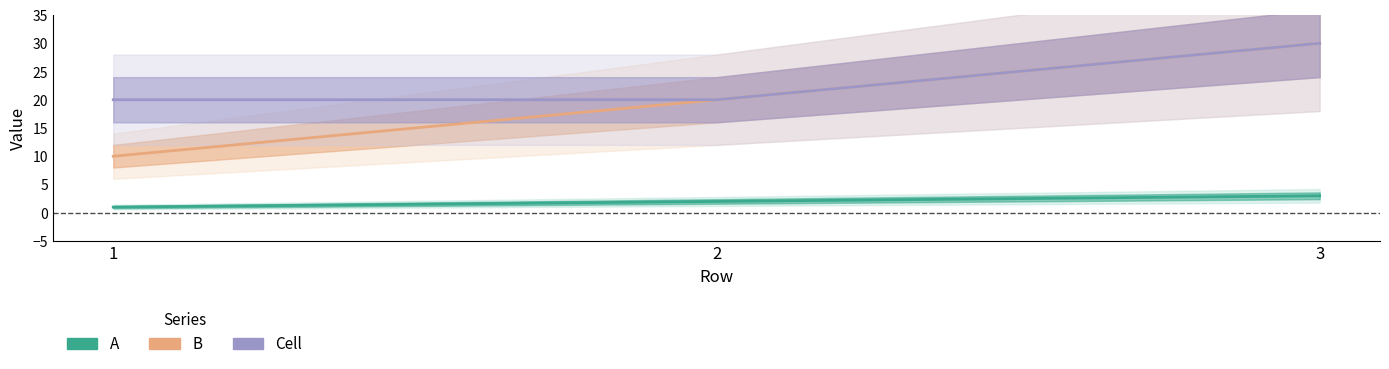

At which category does the chart reach its minimum across all series?

1